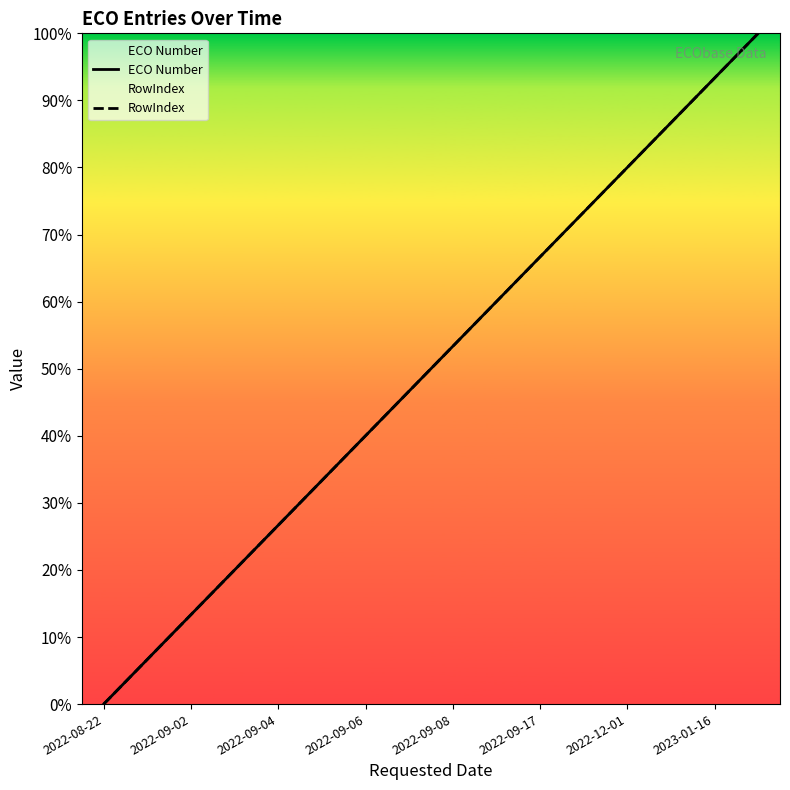

True or false: ECO Number has a value of 71.7 at 2022-09-08.

False